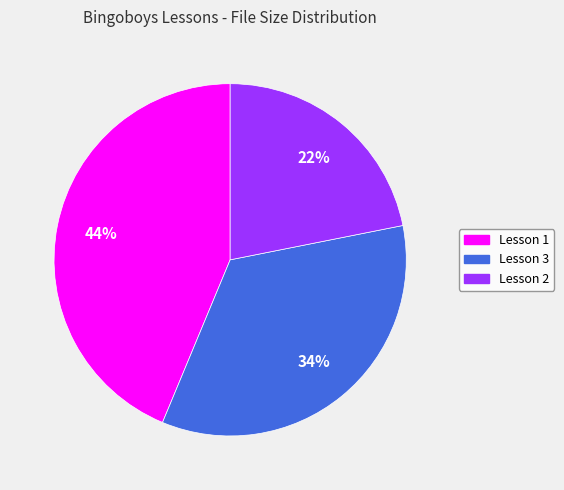

The Lesson 1 slice represents 44% of the pie. True or false?

True